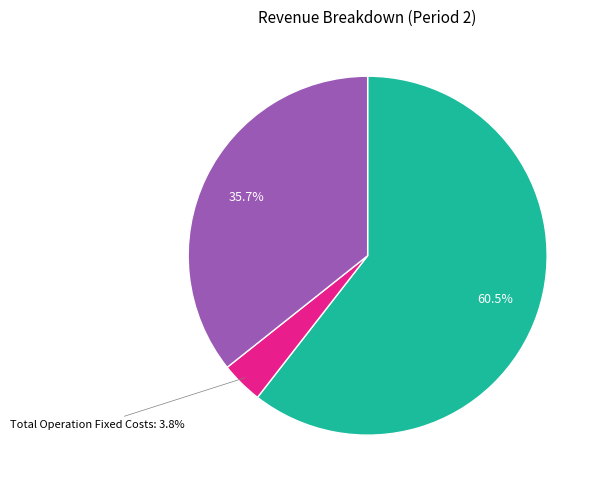

Is there any slice that represents more than half of the pie?

Yes